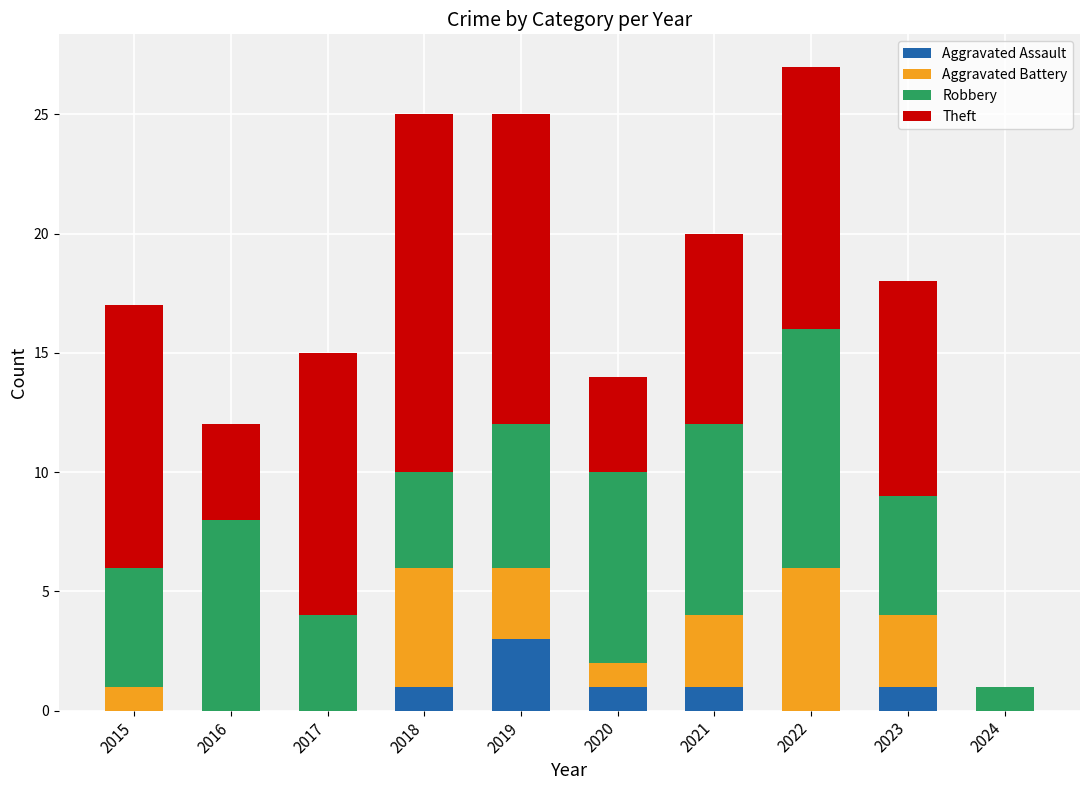

What is the maximum value for Aggravated Assault?

3